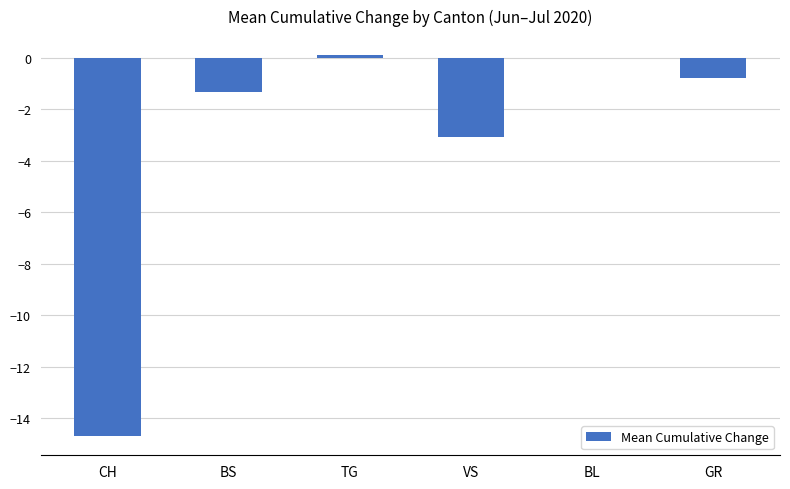

Reading left to right, list all the values displayed in this chart.

-14.7	-1.3	0.1	-3.1	0.0	-0.8